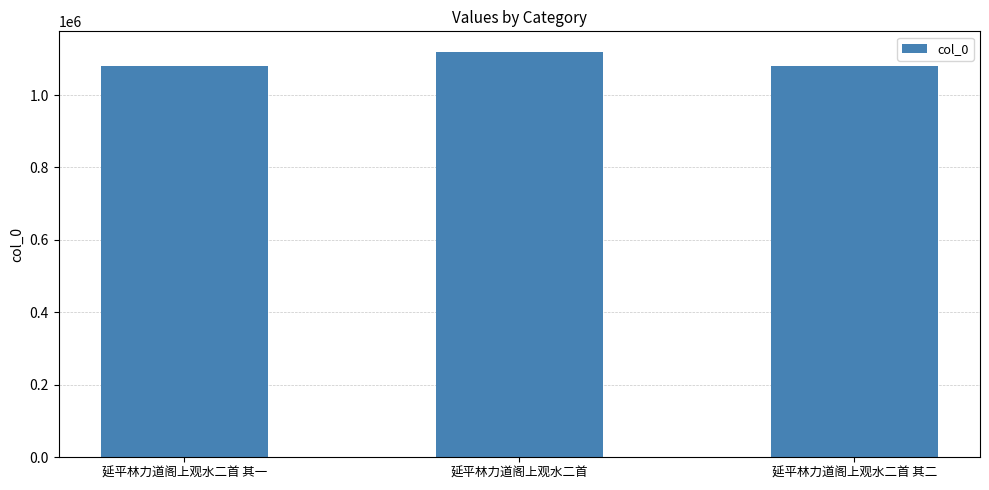

How many series are shown in this chart?

1